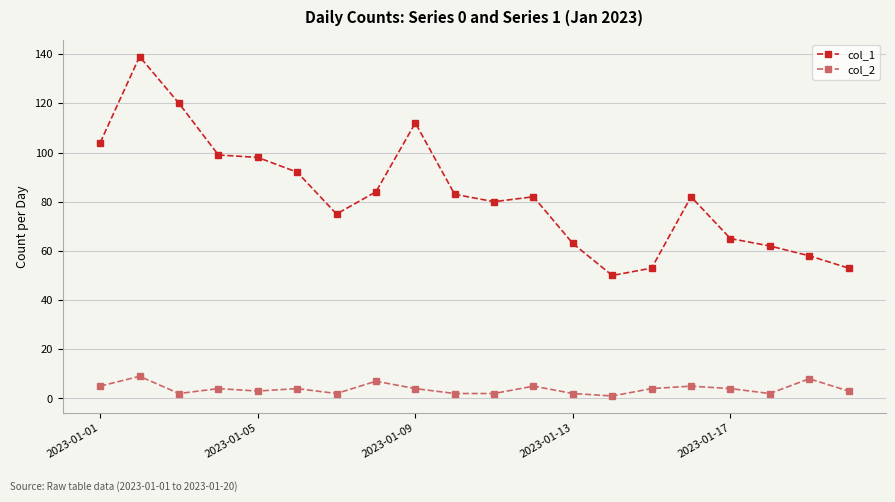

Which series has the largest range (max minus min)?

col_1